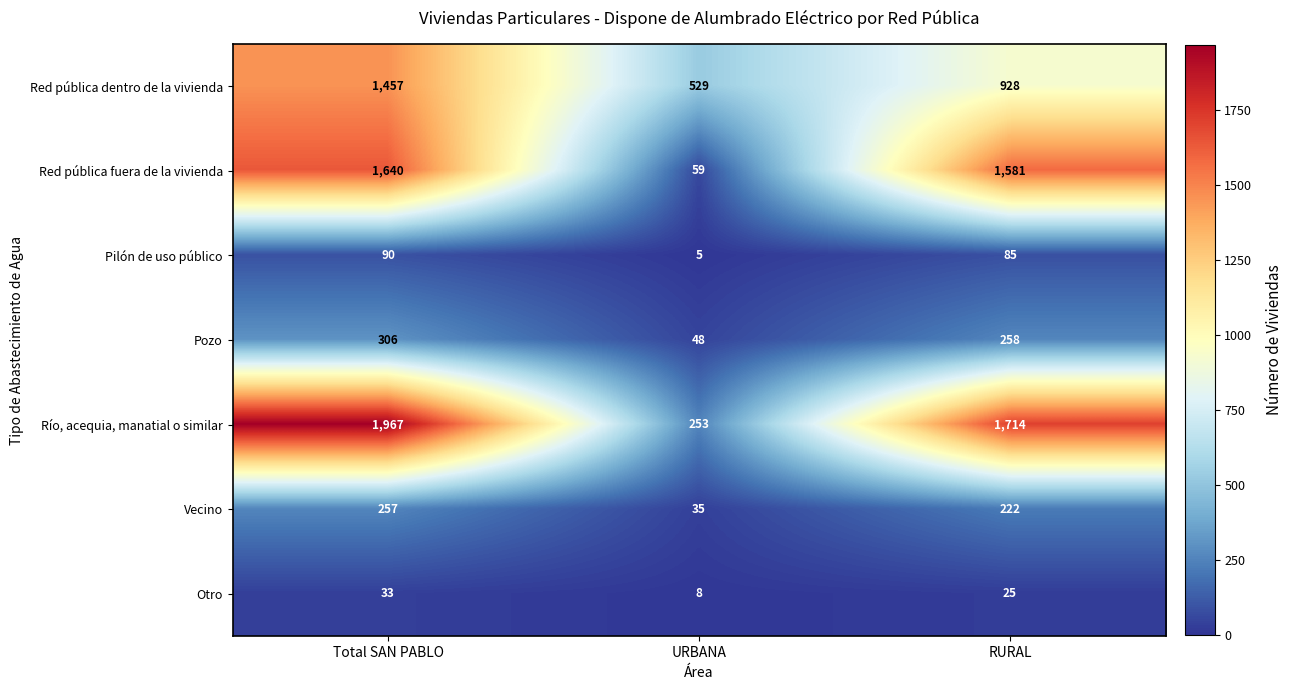

At which category is the sum across all series the highest?

Total SAN PABLO